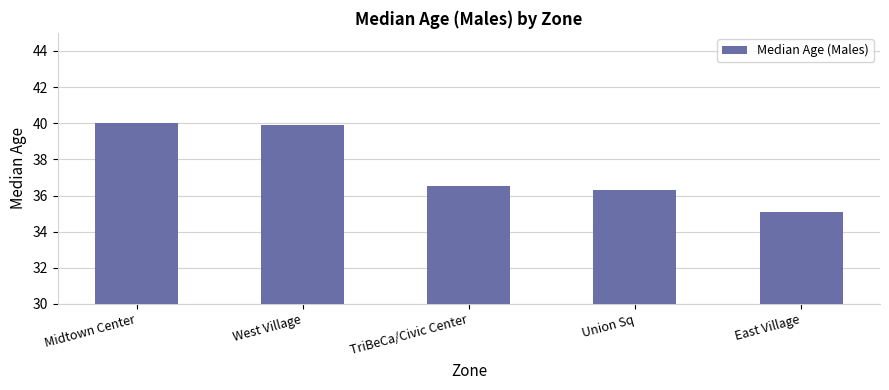

What is the minimum value shown in the chart?

35.1